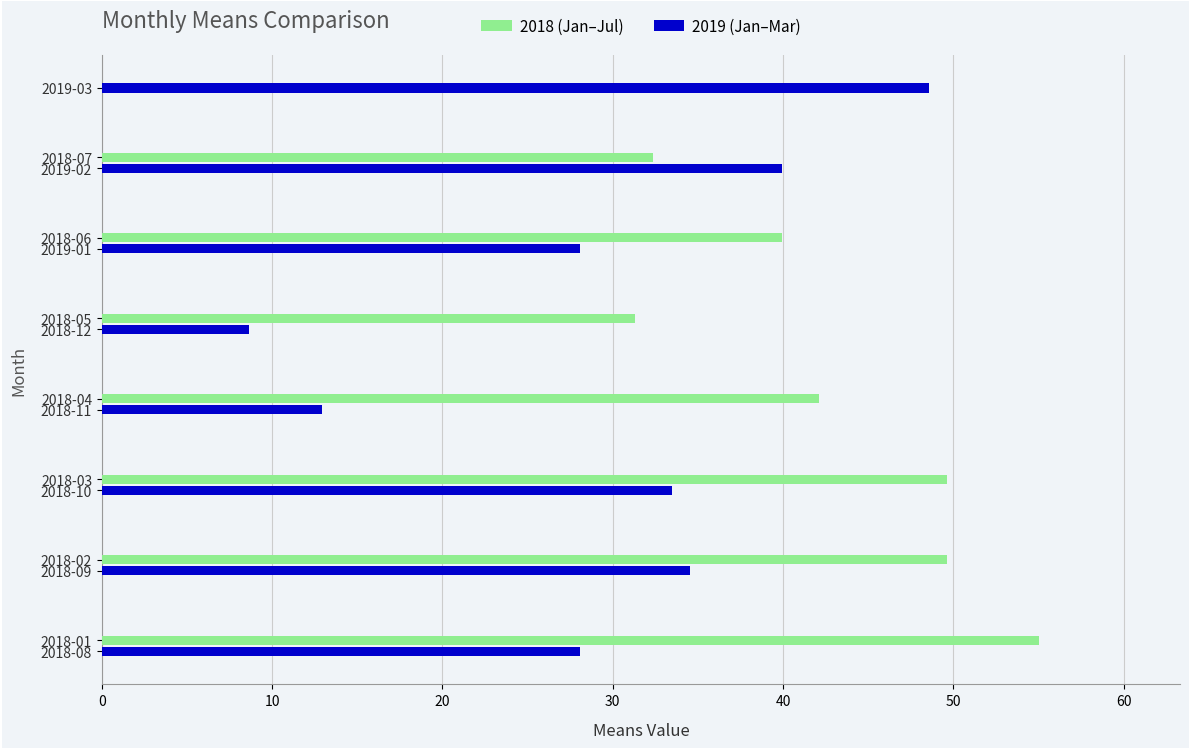

True or false: the data shows 75.6 at 2018-01.

False